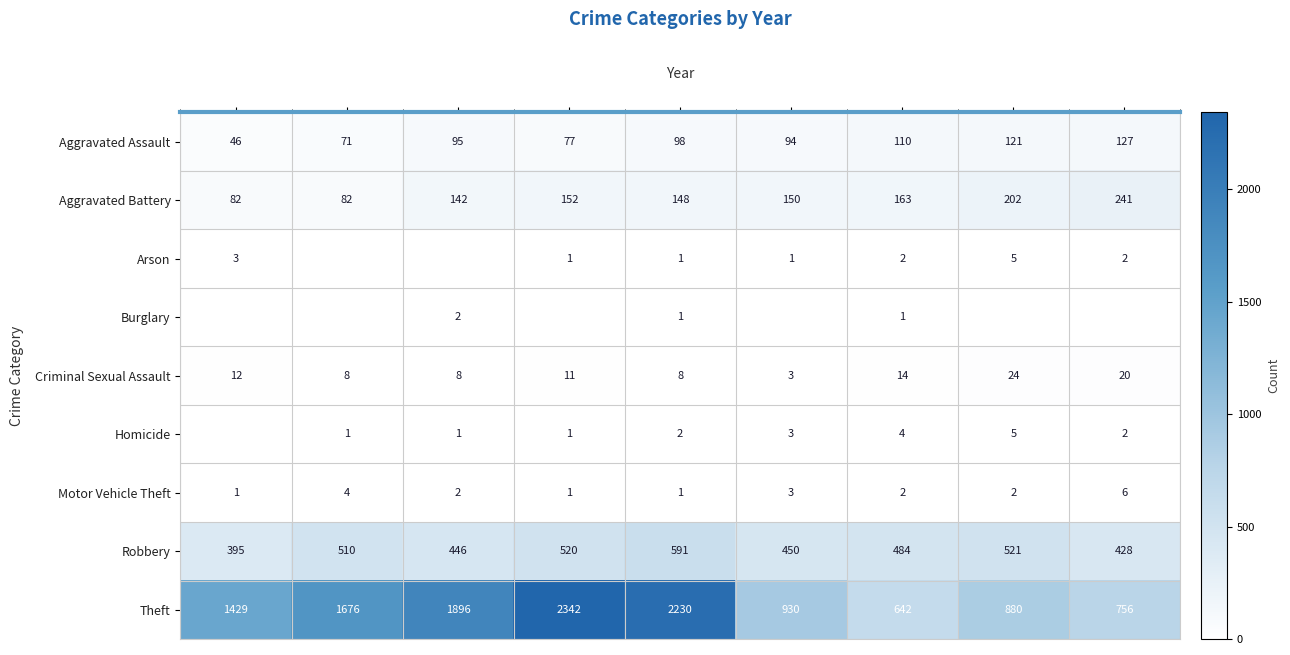

True or false: Theft has a value of 1299 at 2022.

False